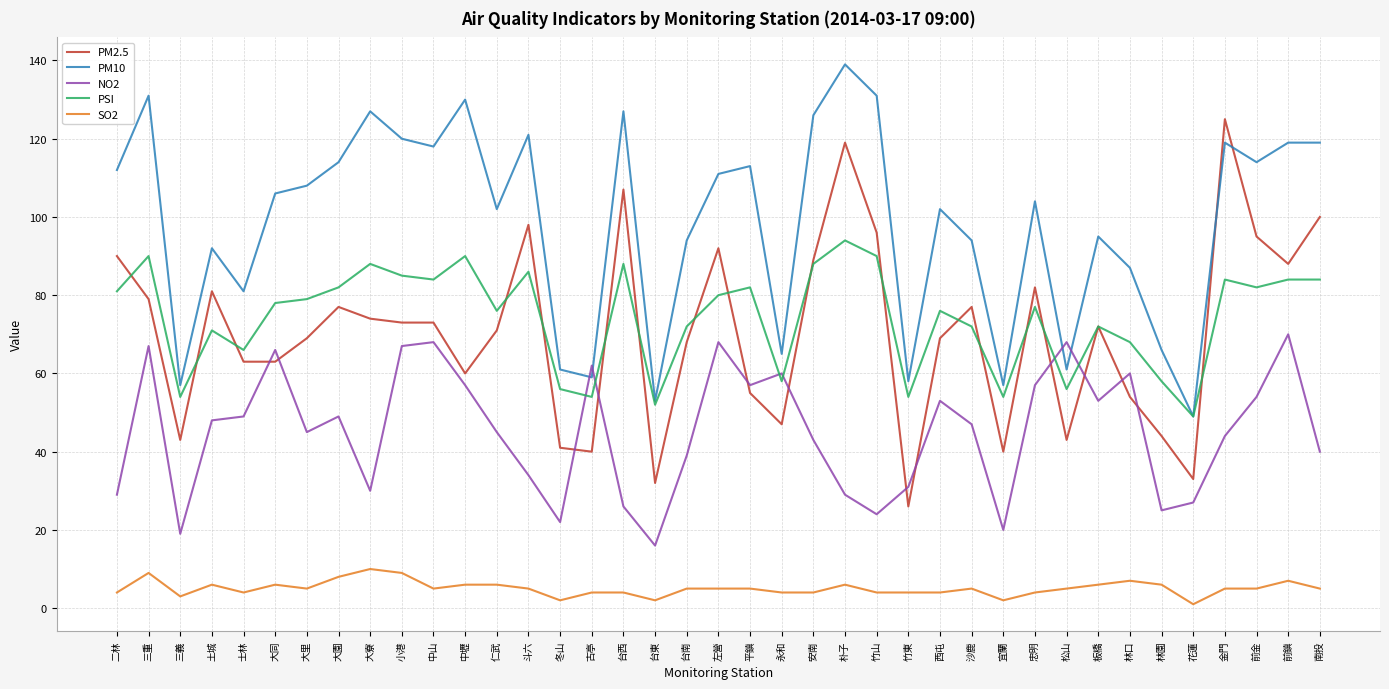

What position from the left is 松山?

31